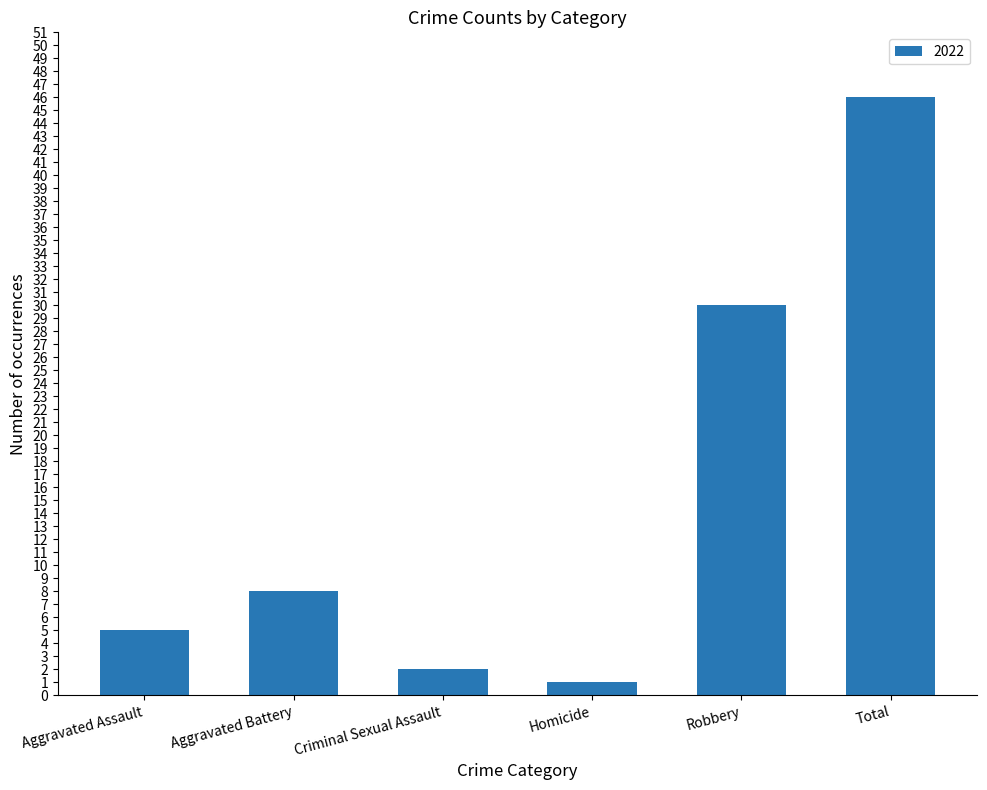

What is the change in value from Aggravated Assault to Total?

+41